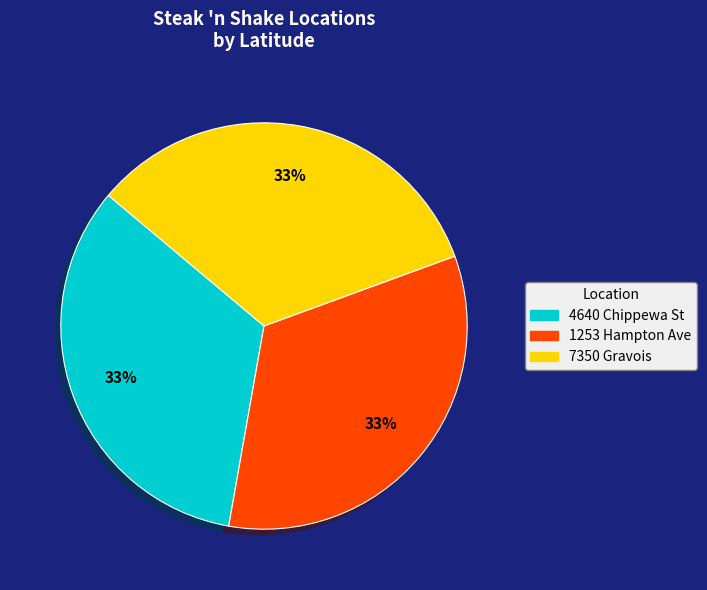

Does 7350 Gravois represent more than half of the total?

No